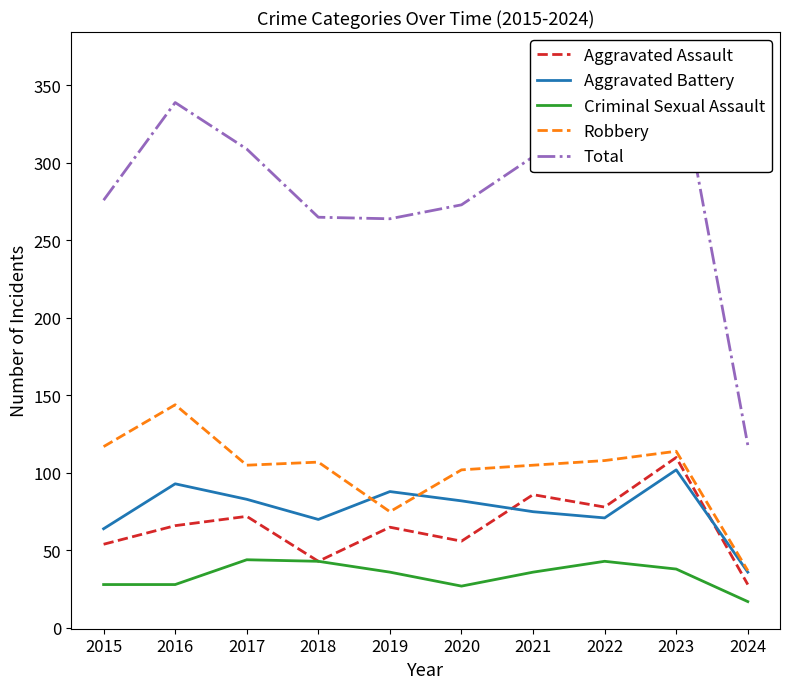

Where does the Robbery series first go above 107?

2015